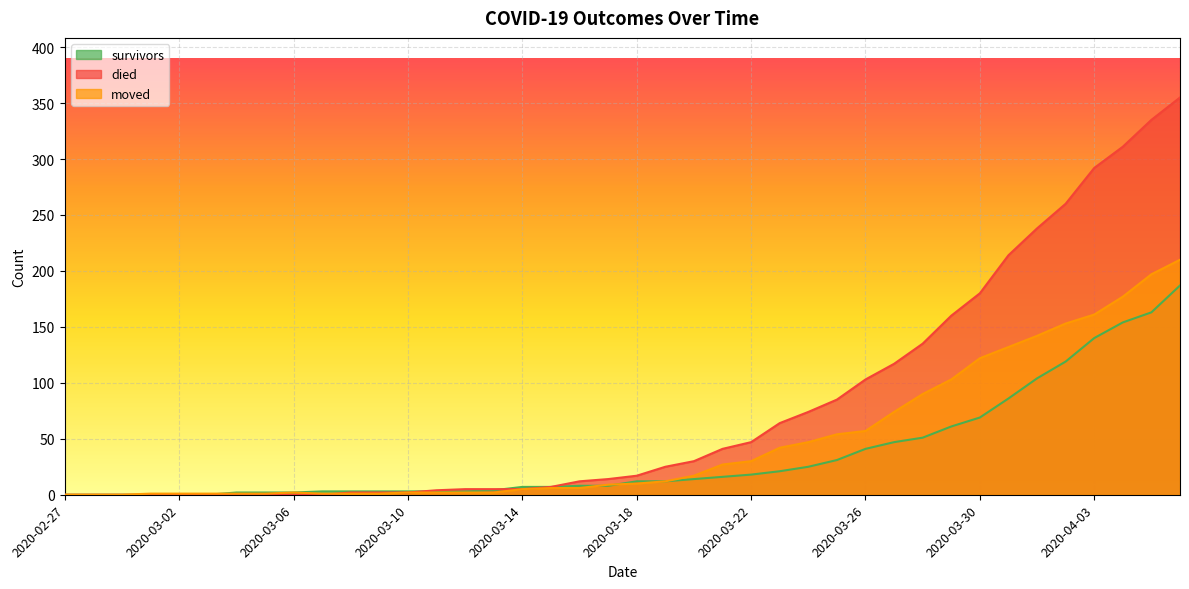

At which category is the sum across all series the highest?

2020-04-06